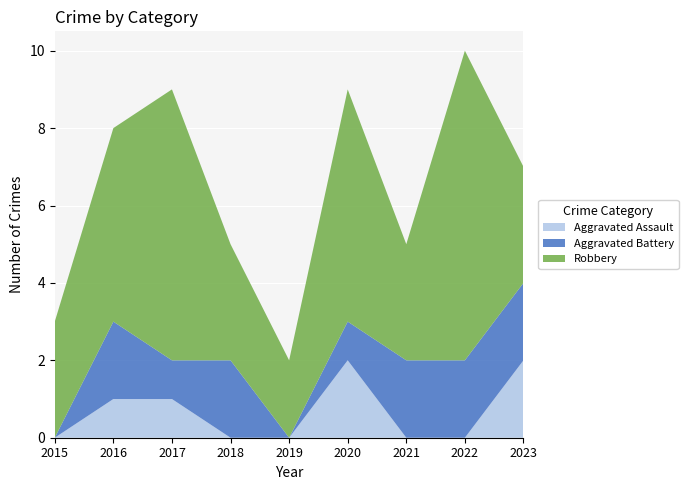

Reading left to right, extract all data points from this chart.

Aggravated Assault: 2015=0	2016=1	2017=1	2018=0	2019=0	2020=2	2021=0	2022=0	2023=2
Aggravated Battery: 2015=0	2016=2	2017=1	2018=2	2019=0	2020=1	2021=2	2022=2	2023=2
Robbery: 2015=3	2016=5	2017=7	2018=3	2019=2	2020=6	2021=3	2022=8	2023=3